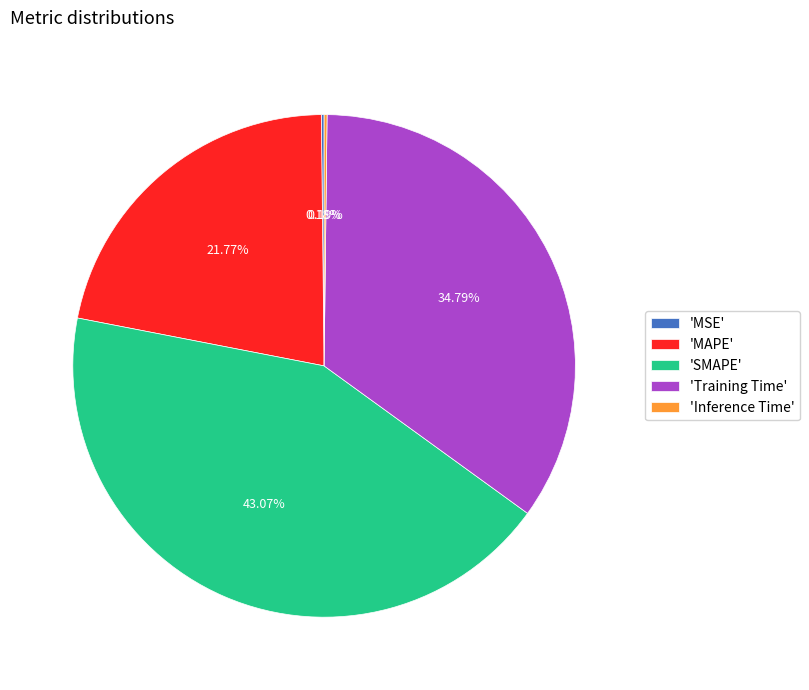

Is the sum of 'SMAPE' and 'Training Time' greater than half?

Yes